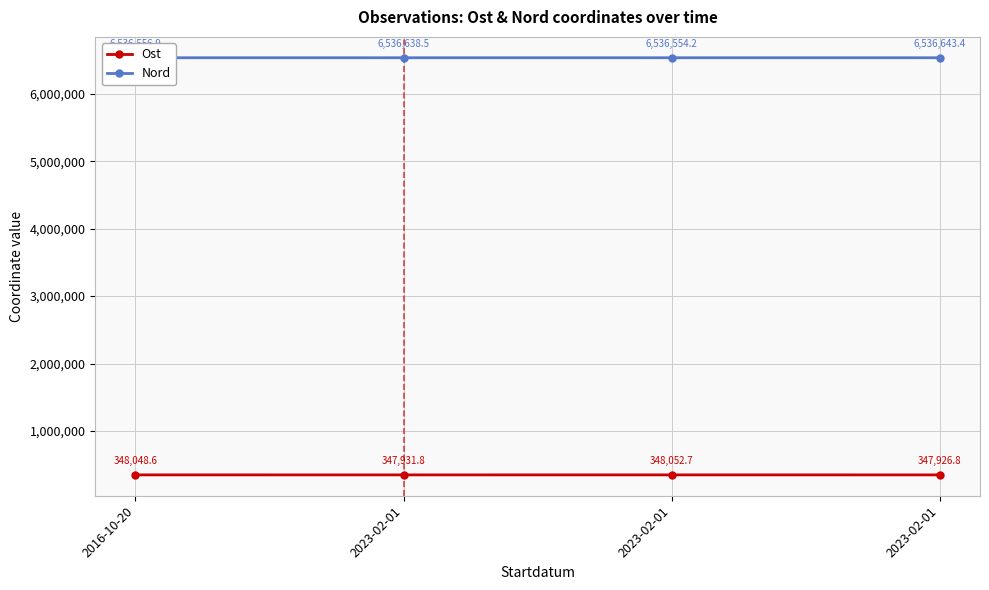

Rank the series by their maximum value, from lowest to highest.

Ost, Nord